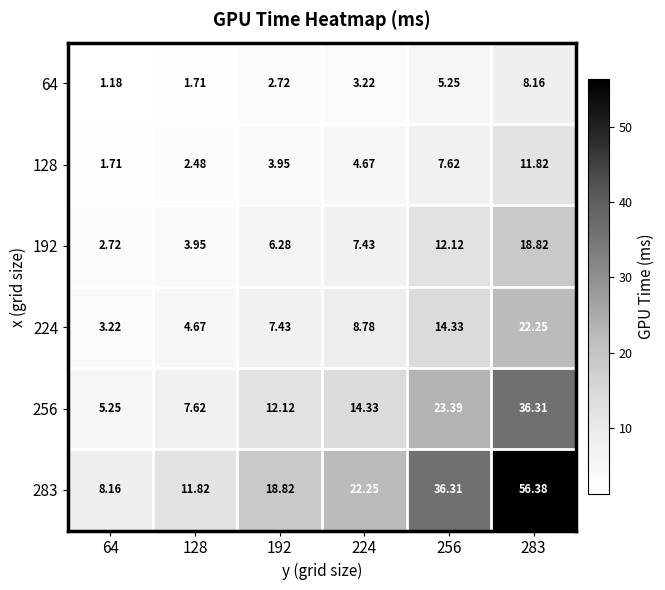

How many series are shown in this chart?

6